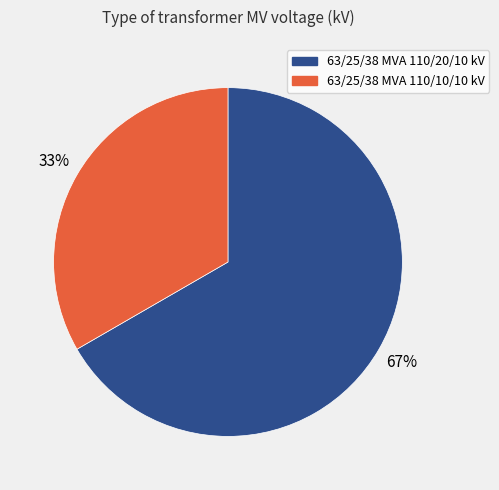

What is the largest slice in the pie chart?

63/25/38 MVA 110/20/10 kV